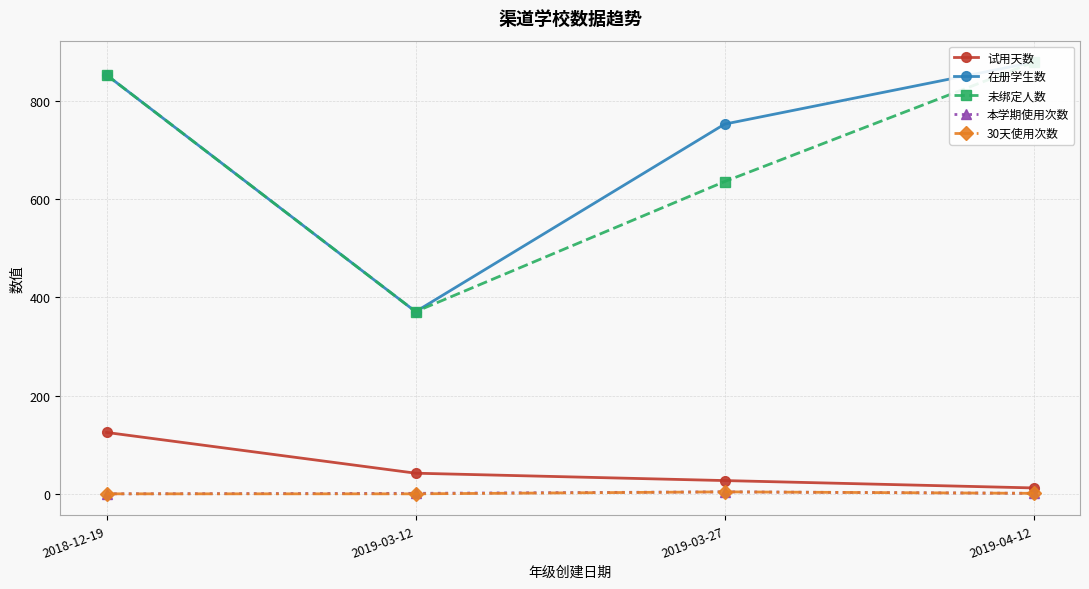

At how many categories does at least one series exceed 108?

4